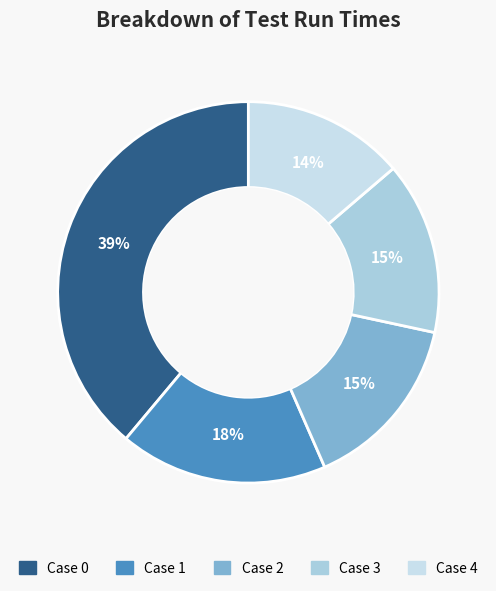

The Case 4 slice represents 1% of the pie. True or false?

False